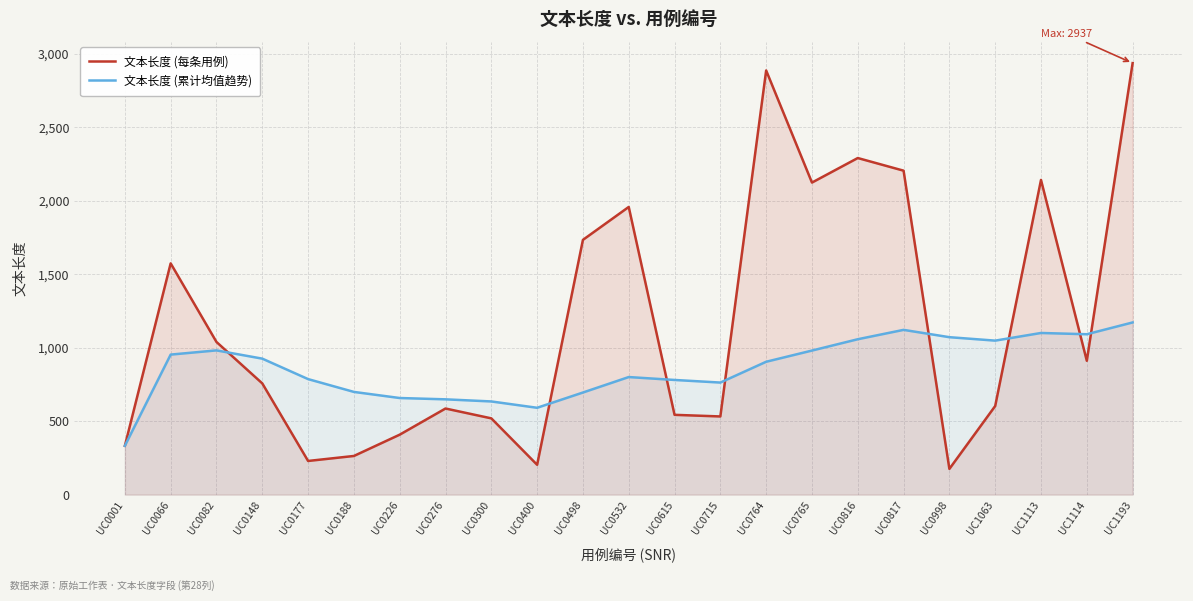

Reading right to left, what are all the values shown in this chart?

文本长度 (每条用例): UC1193=2937.0	UC1114=911.0	UC1113=2142.0	UC1063=603.0	UC0998=175.0	UC0817=2205.0	UC0816=2291.0	UC0765=2124.0	UC0764=2887.0	UC0715=532.0	UC0615=543.0	UC0532=1958.0	UC0498=1734.0	UC0400=203.0	UC0300=519.0	UC0276=586.0	UC0226=408.0	UC0188=263.0	UC0177=229.0	UC0148=757.0	UC0082=1039.0	UC0066=1574.0	UC0001=332.0
文本长度 (累计均值趋势): UC1193=1171.8	UC1114=1091.6	UC1113=1100.2	UC1063=1048.1	UC0998=1071.5	UC0817=1121.3	UC0816=1057.6	UC0765=980.5	UC0764=904.3	UC0715=762.6	UC0615=780.4	UC0532=800.2	UC0498=694.9	UC0400=591.0	UC0300=634.1	UC0276=648.5	UC0226=657.4	UC0188=699.0	UC0177=786.2	UC0148=925.5	UC0082=981.7	UC0066=953.0	UC0001=332.0